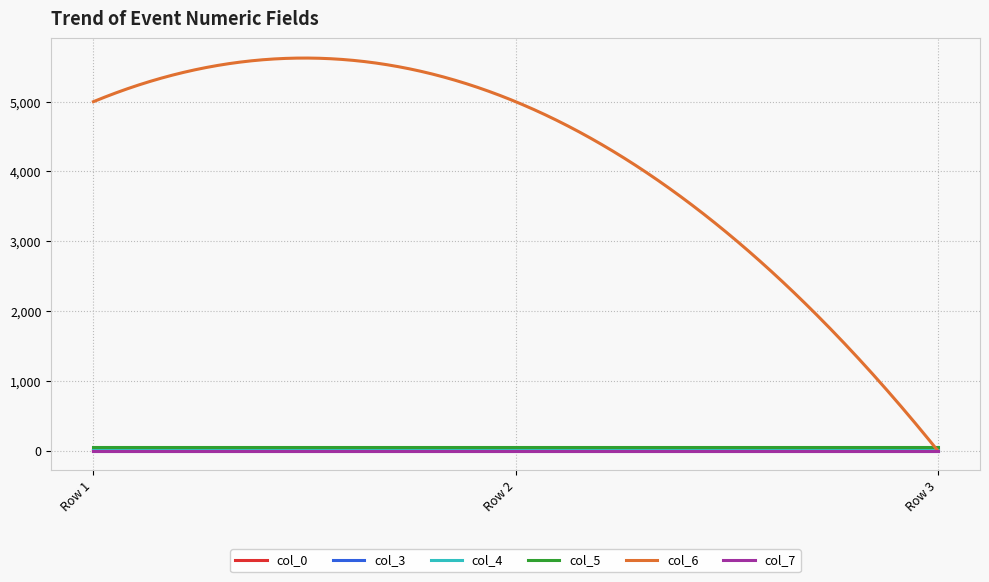

Which series has the widest spread of values?

col_6